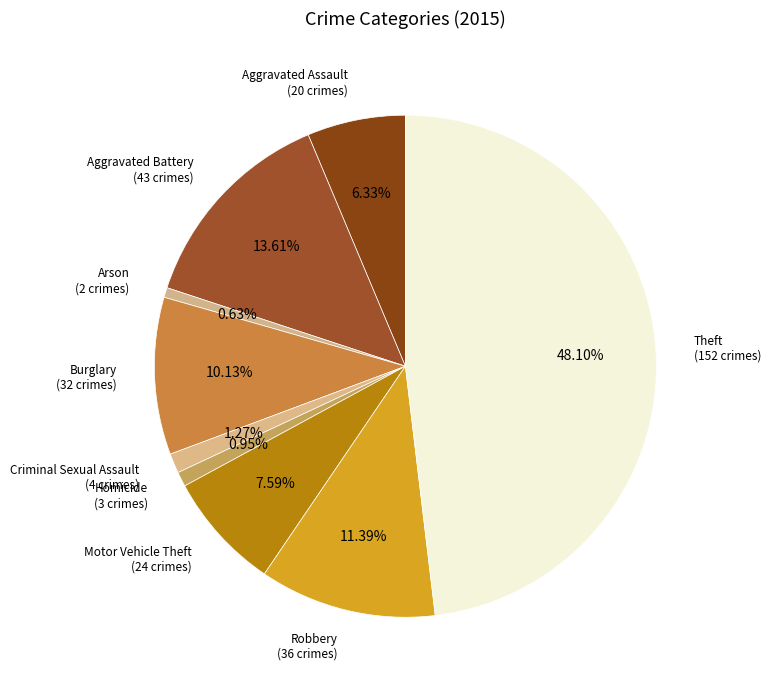

To the nearest percent, what is the average slice percentage?

11%